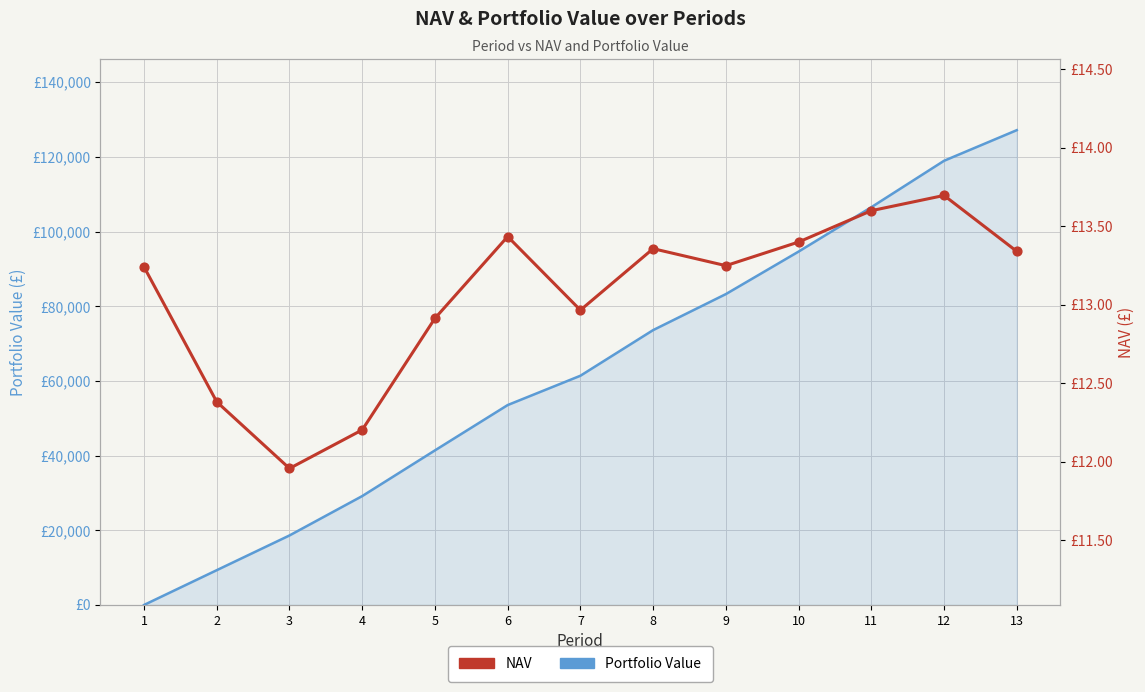

Which series has the largest total across all categories?

Portfolio Value